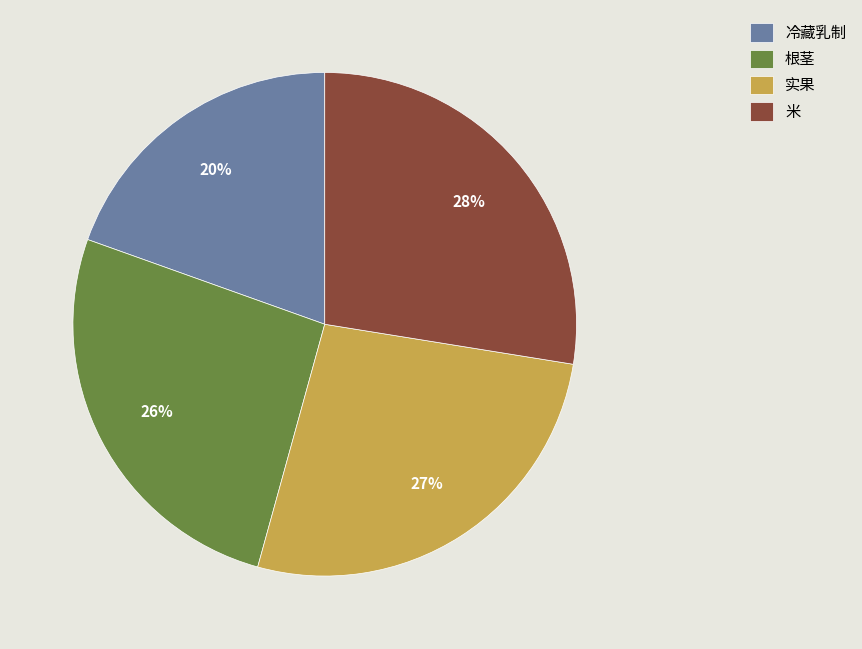

To the nearest percent, what is the difference between the largest and smallest slice percentages?

8%